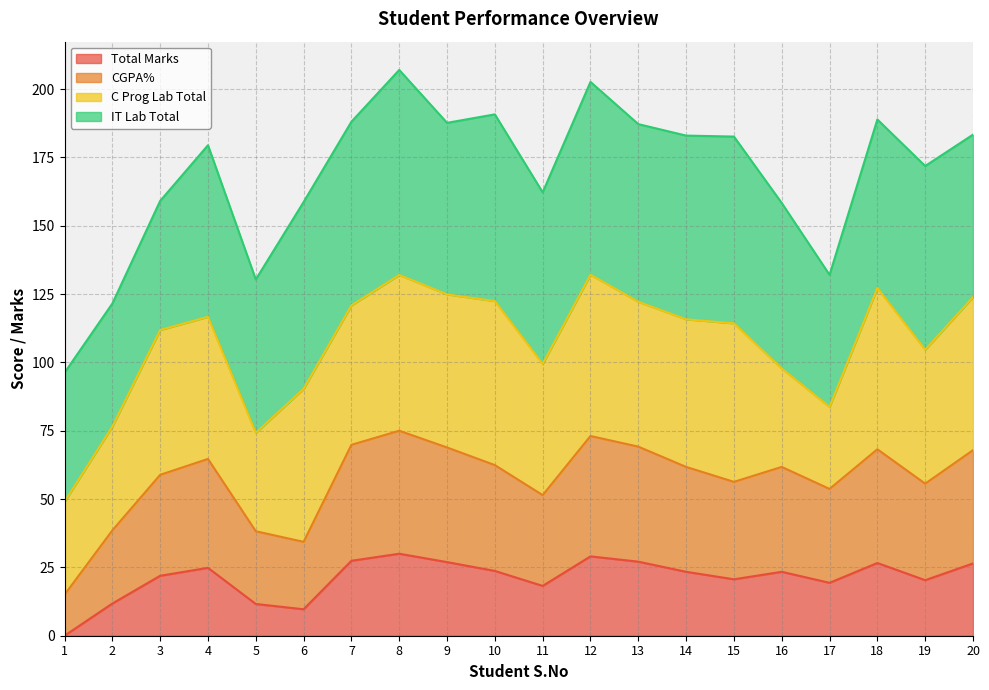

What is the minimum value for CGPA%?

15.0